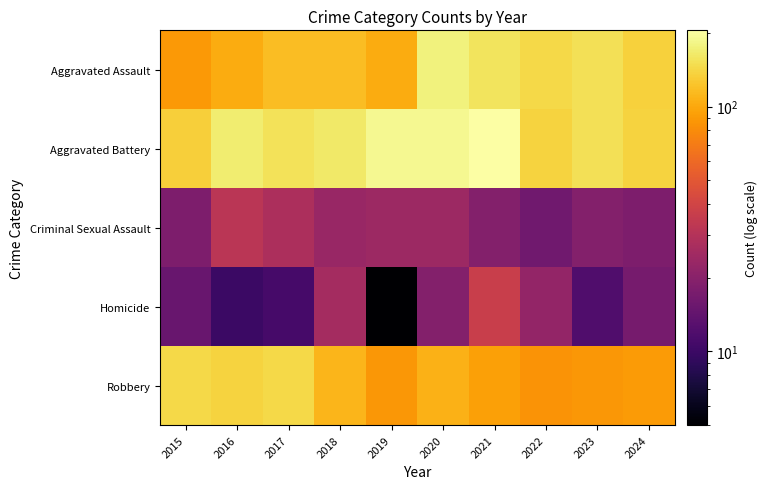

Which series has the largest total across all categories?

Aggravated Battery